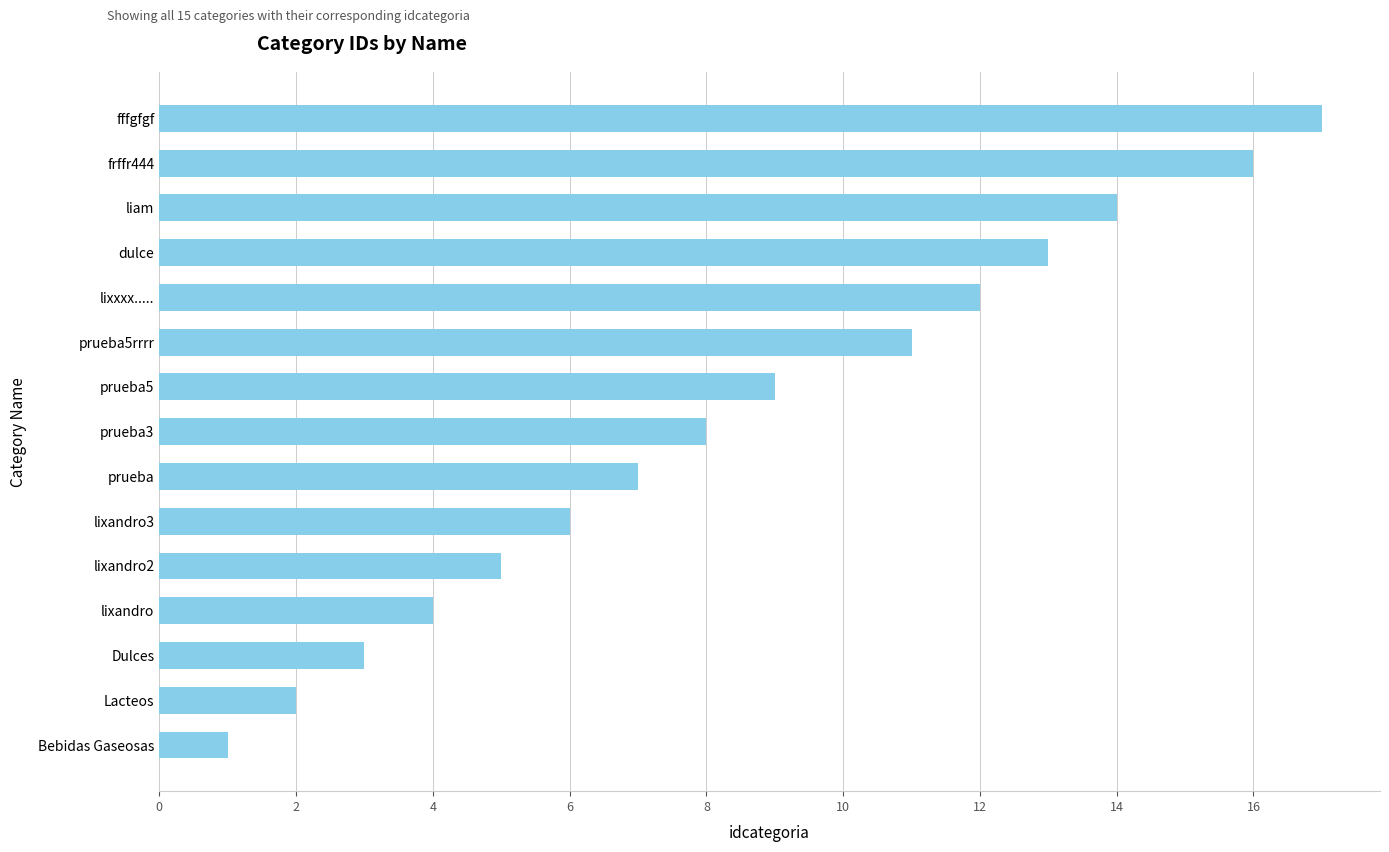

True or false: the data shows 3 at Dulces.

True